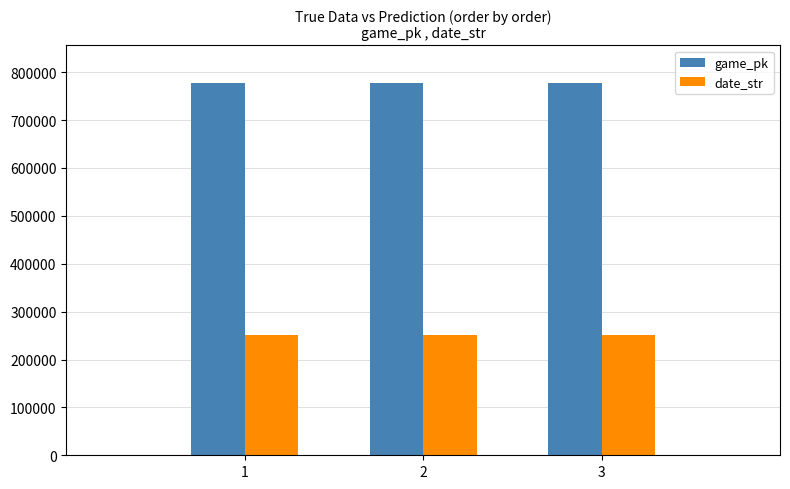

At which label is date_str closest to 250414?

2